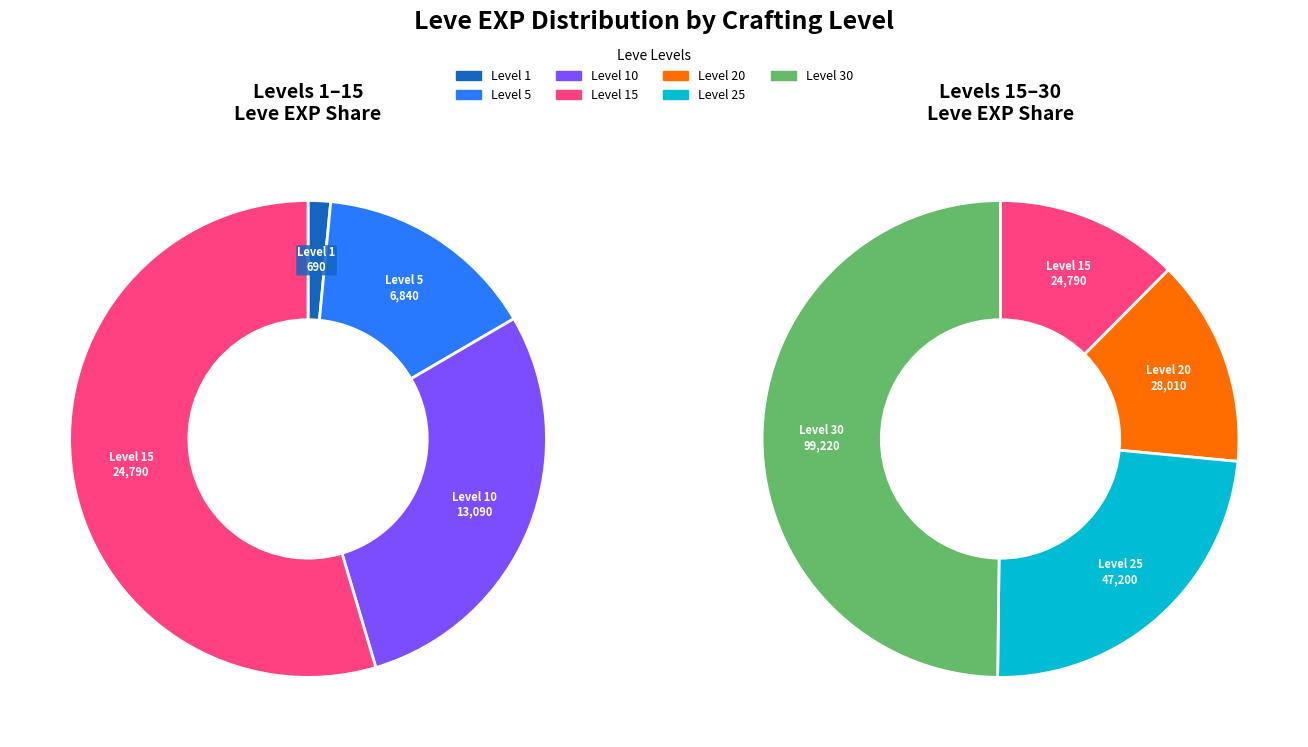

True or false: Level 30 accounts for 57% of the total.

False